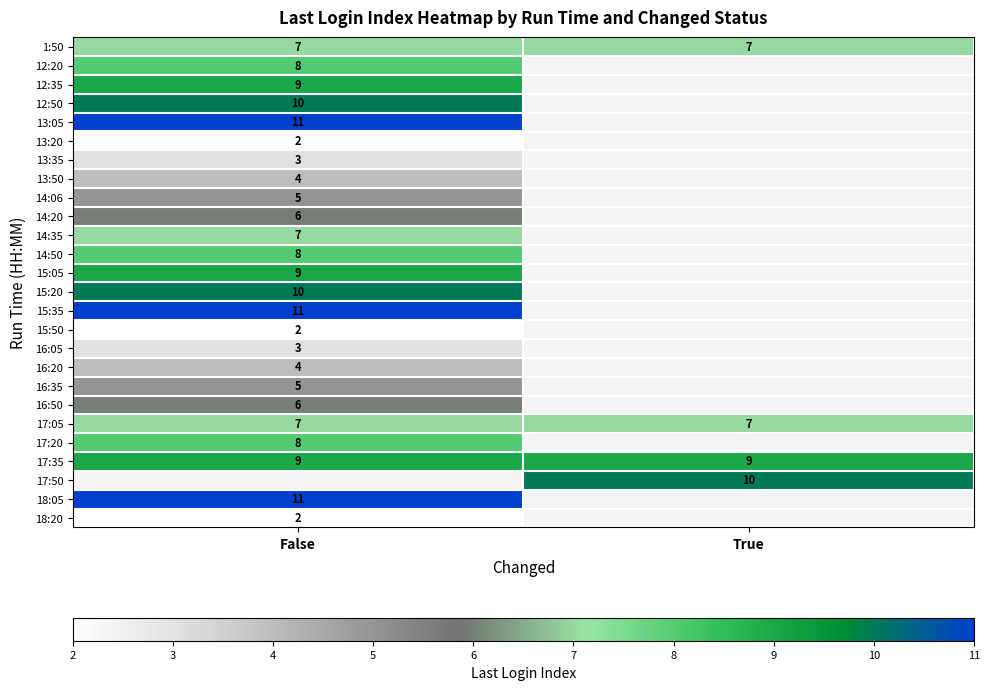

Count the number of categories in the chart.

2